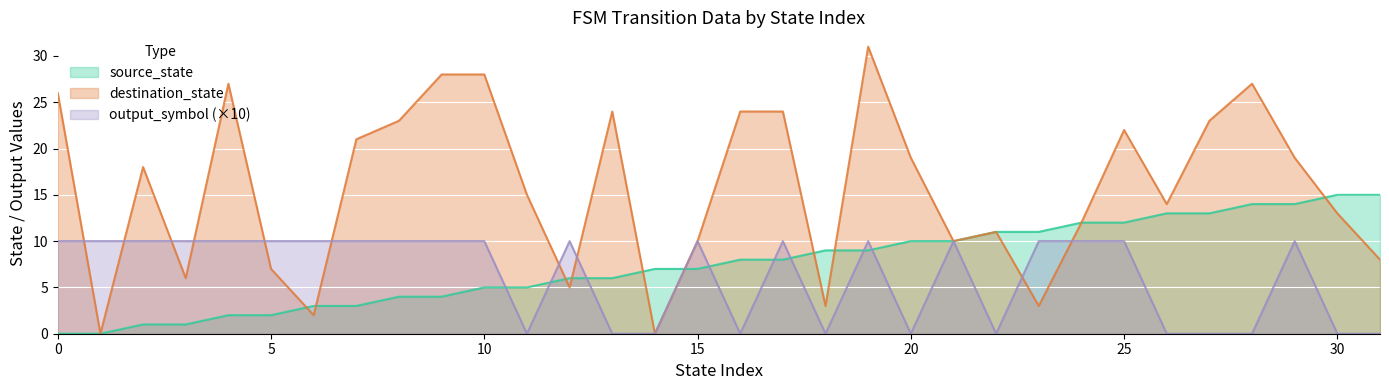

Which series has the largest total across all categories?

destination_state